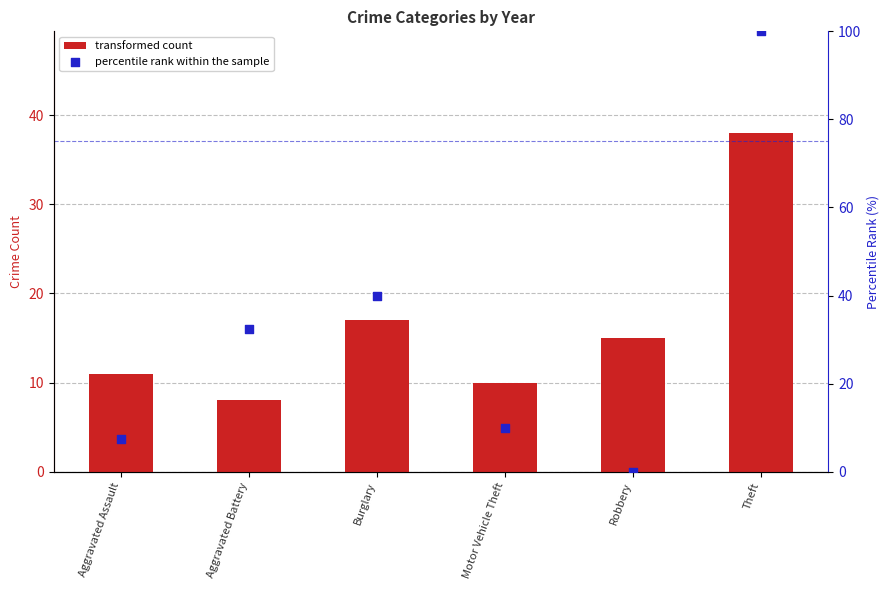

Which series has the widest spread of Y values?

percentile rank within the sample